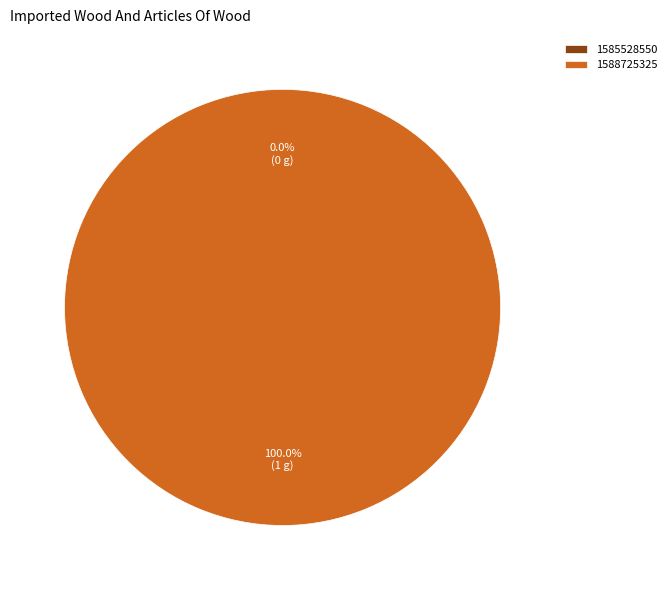

Count the number of slices in the pie.

2